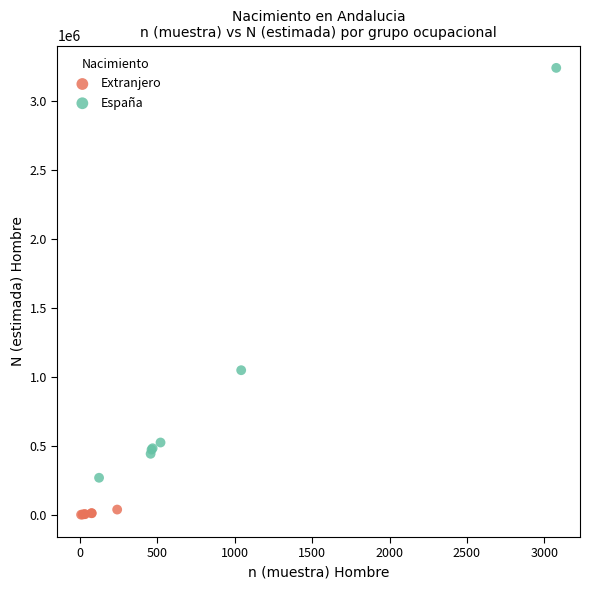

Which series has the widest spread of Y values?

España